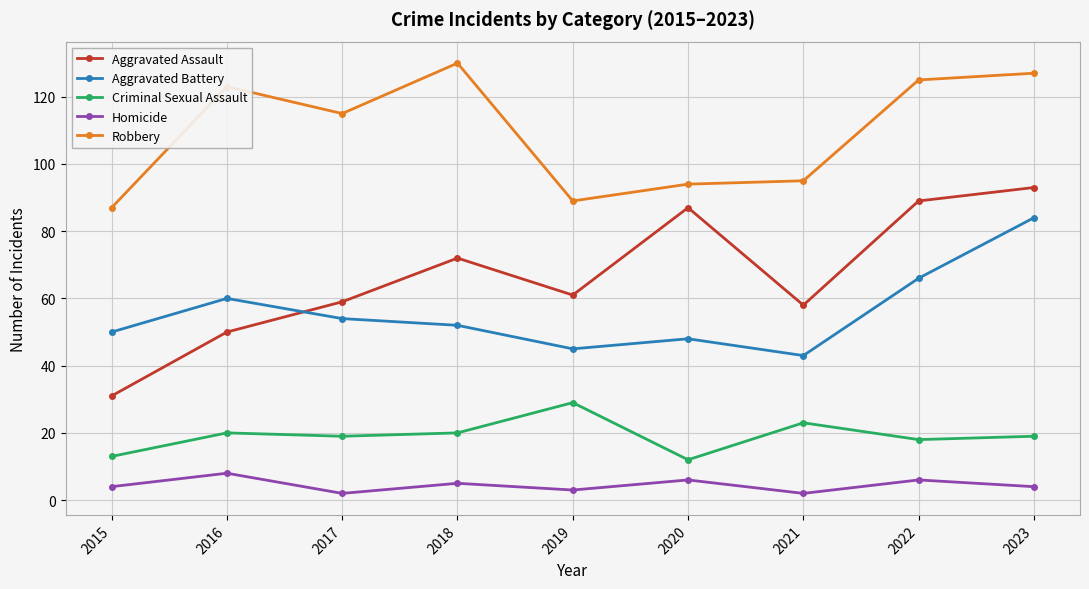

True or false: Aggravated Battery has a value of 66 at 2022.

True